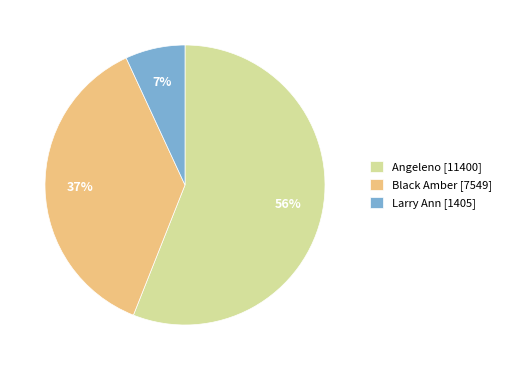

Is it true that Larry Ann [1405] is 13% of the pie?

False